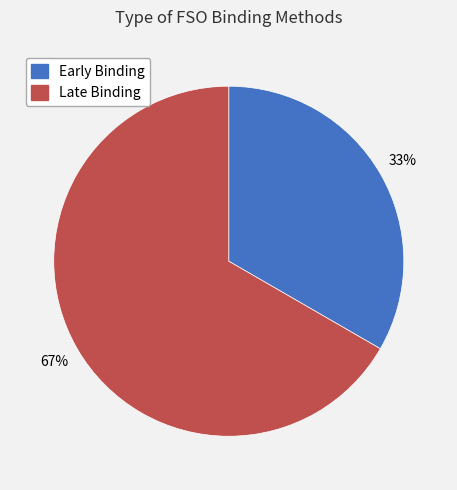

Do Early Binding and Late Binding together represent more than half of the pie?

Yes